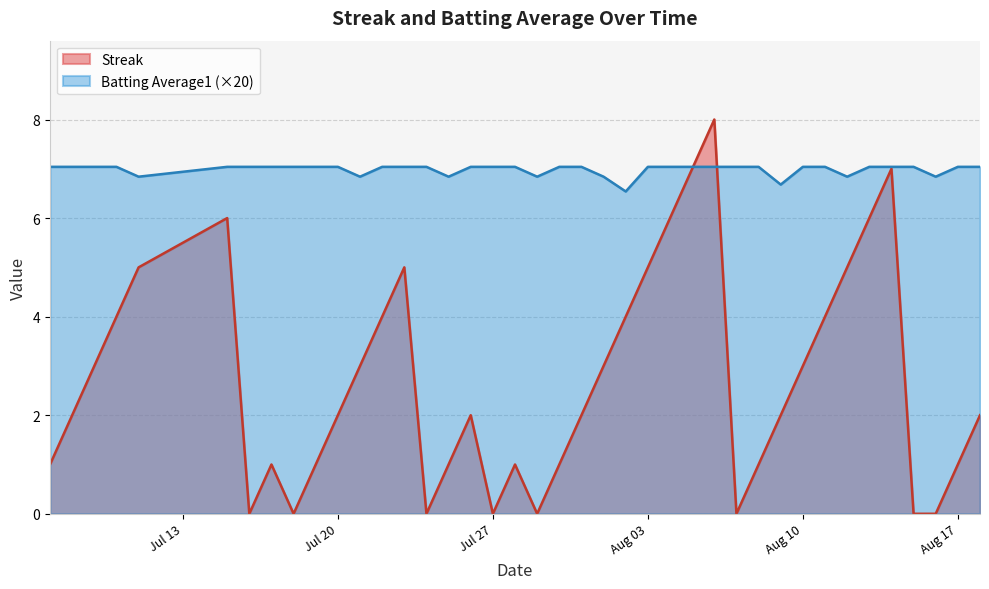

What is the difference between the maximum and minimum values in the Batting Average1 series?

0.5